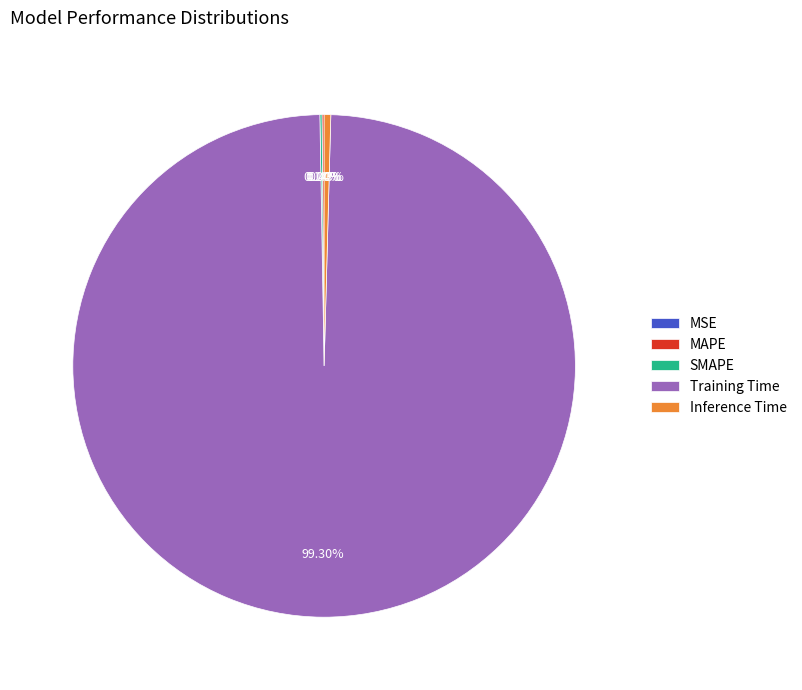

Which slice is the largest?

Training Time